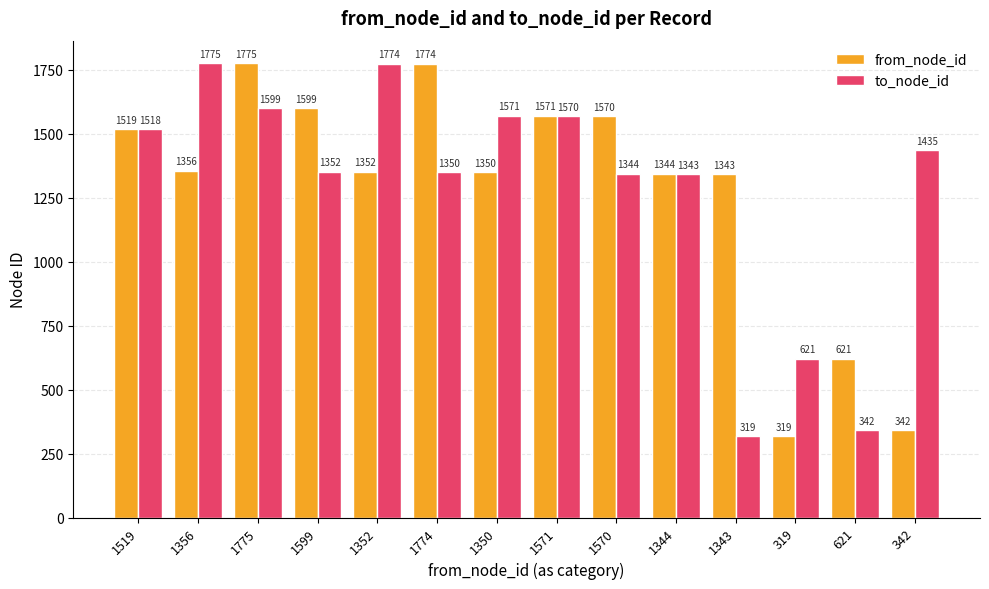

At which label is to_node_id closest to 1047?

1344